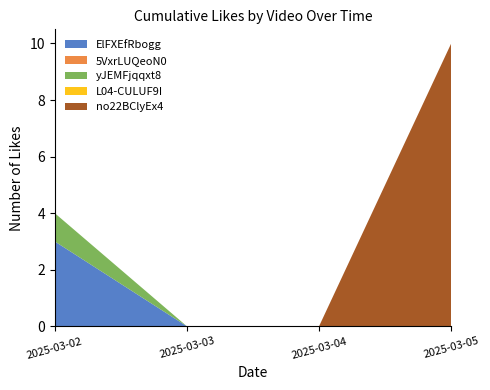

Reading right to left, what are all the values shown in this chart?

ElFXEfRbogg: 2025-03-05=0	2025-03-04=0	2025-03-03=0	2025-03-02=3
5VxrLUQeoN0: 2025-03-05=0	2025-03-04=0	2025-03-03=0	2025-03-02=0
yJEMFjqqxt8: 2025-03-05=0	2025-03-04=0	2025-03-03=0	2025-03-02=1
L04-CULUF9I: 2025-03-05=0	2025-03-04=0	2025-03-03=0	2025-03-02=0
no22BClyEx4: 2025-03-05=10	2025-03-04=0	2025-03-03=0	2025-03-02=0